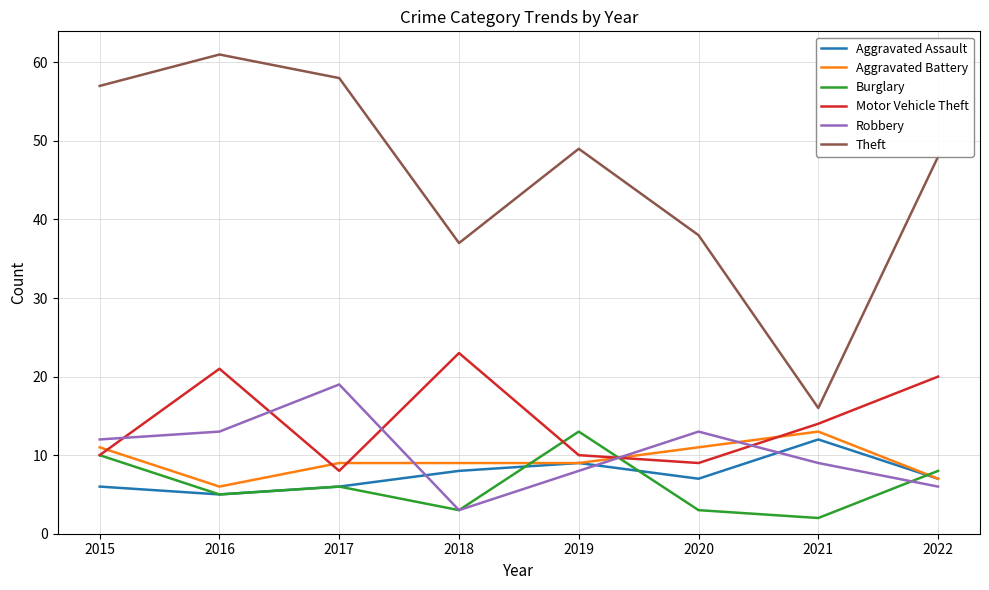

The Motor Vehicle Theft series shows 18 at 2019. True or false?

False